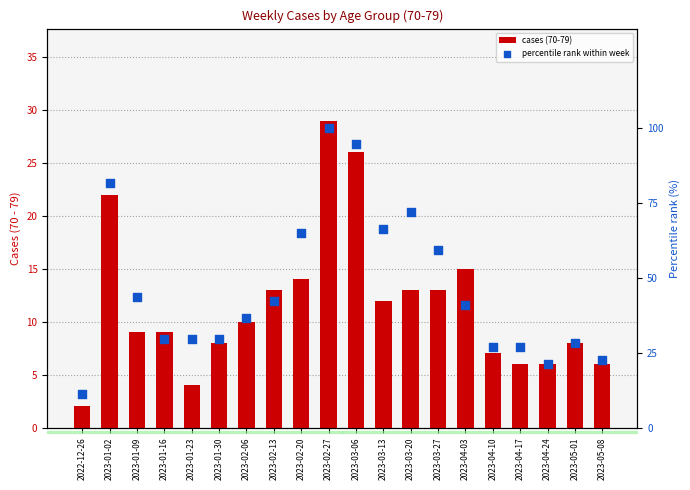

At which category is the sum across all series the highest?

2023-02-27